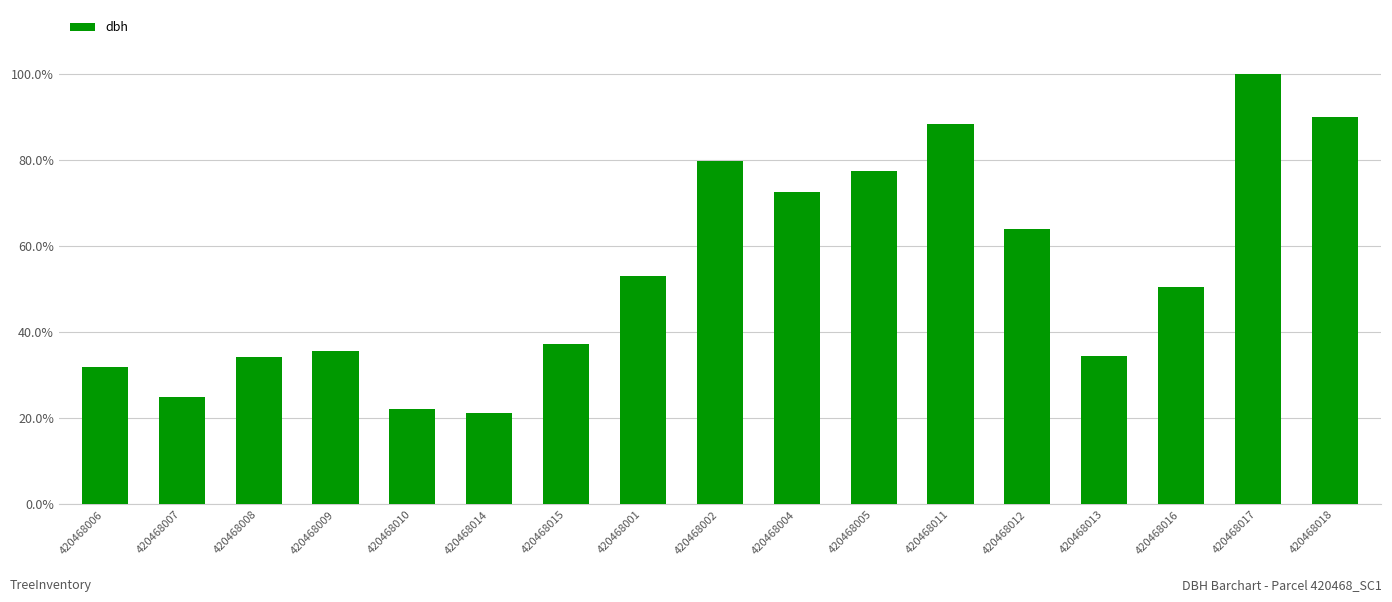

Rank the categories by value from lowest to highest.

420468014, 420468010, 420468007, 420468006, 420468008, 420468013, 420468009, 420468015, 420468016, 420468001, 420468012, 420468004, 420468005, 420468002, 420468011, 420468018, 420468017